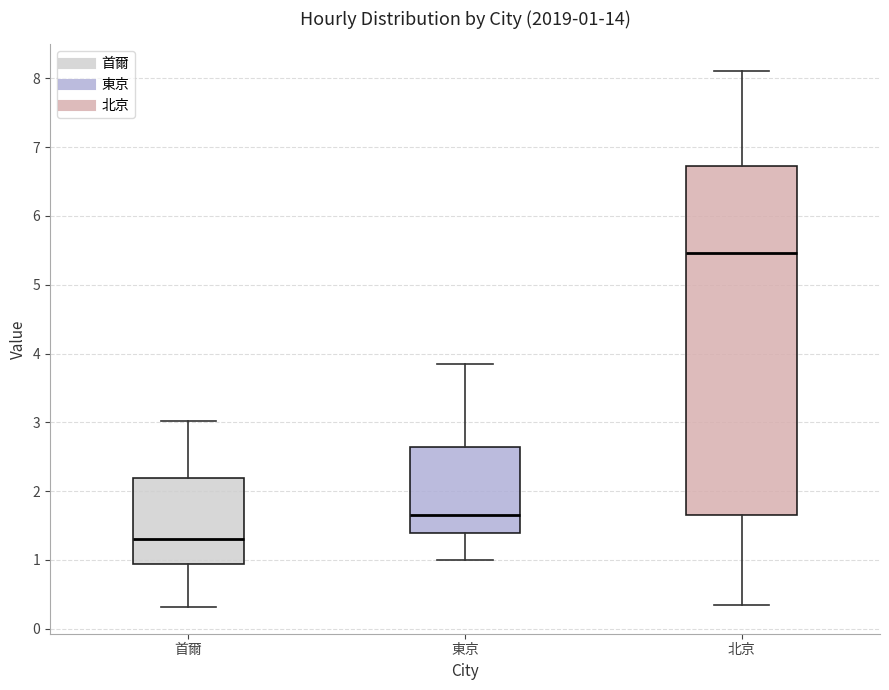

Which box is the tallest, from its lower edge to its upper edge?

北京